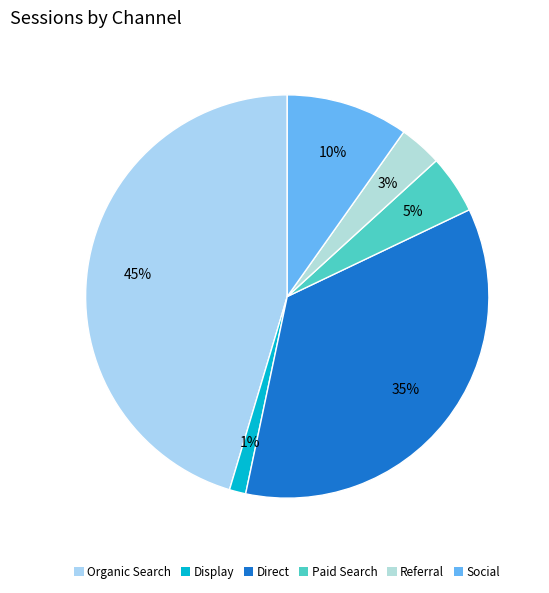

To the nearest percent, what is the difference between the largest and smallest slice percentages?

44%